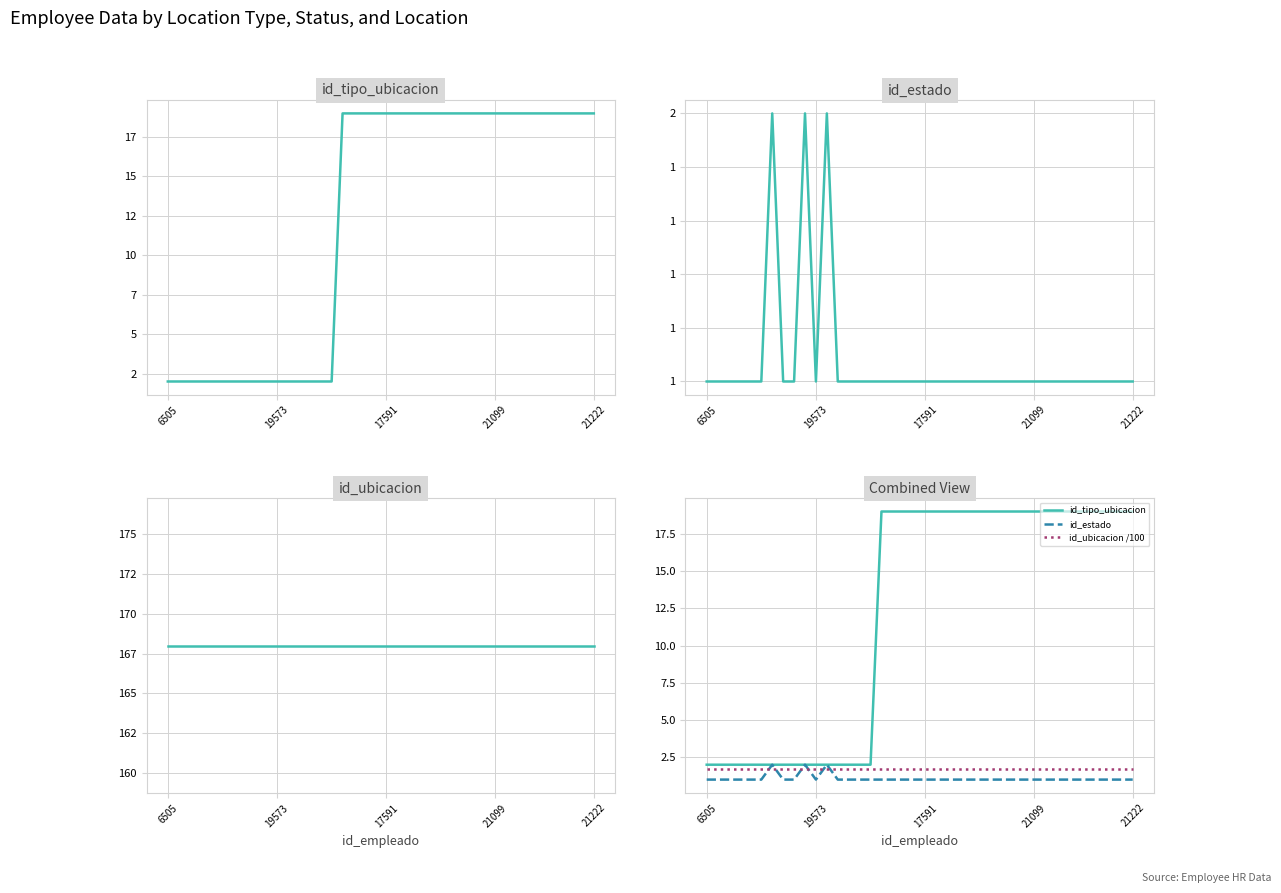

Is the value of id_tipo_ubicacion at 19 greater than the value of id_ubicacion /100 at 21222?

Yes